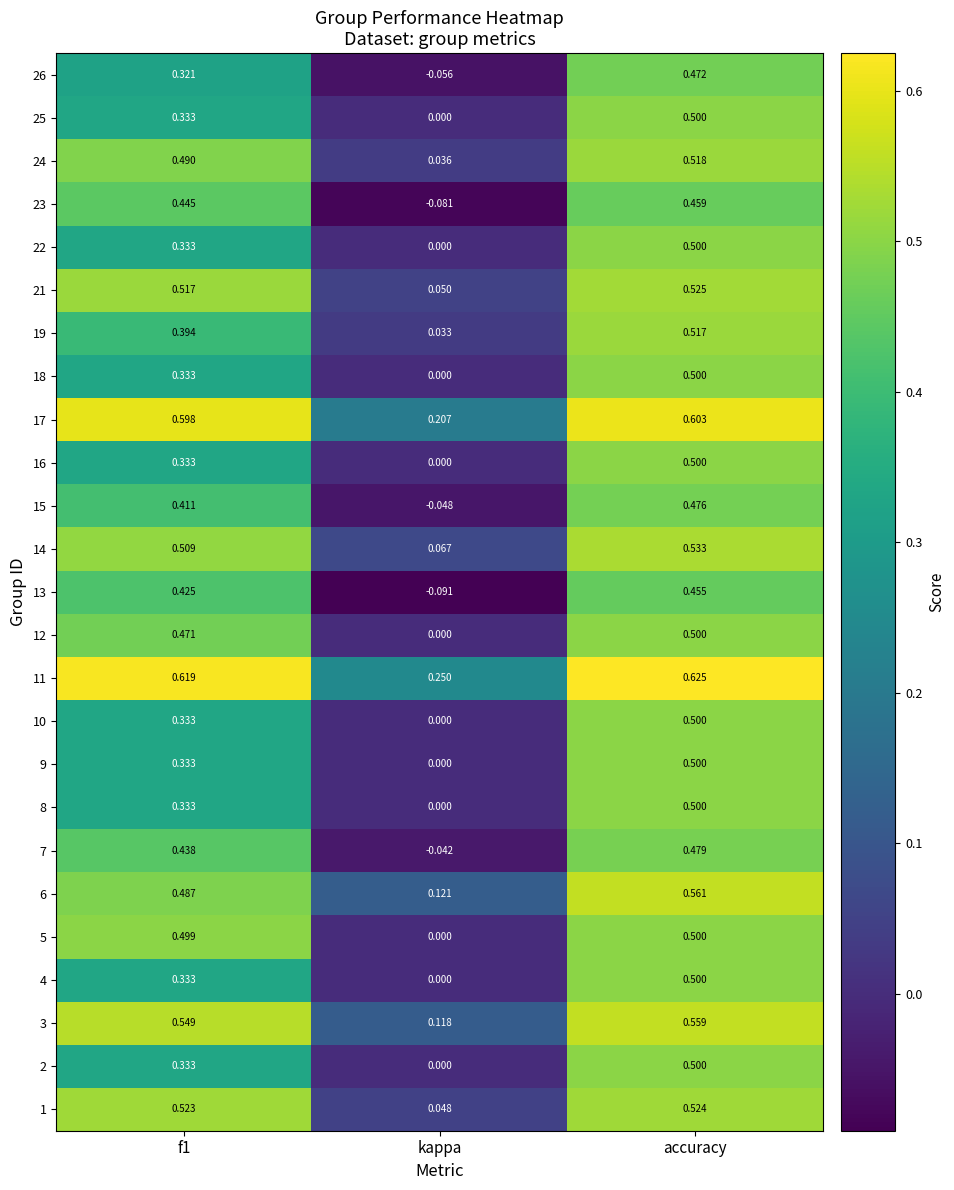

At which label does 19 reach its minimum?

kappa